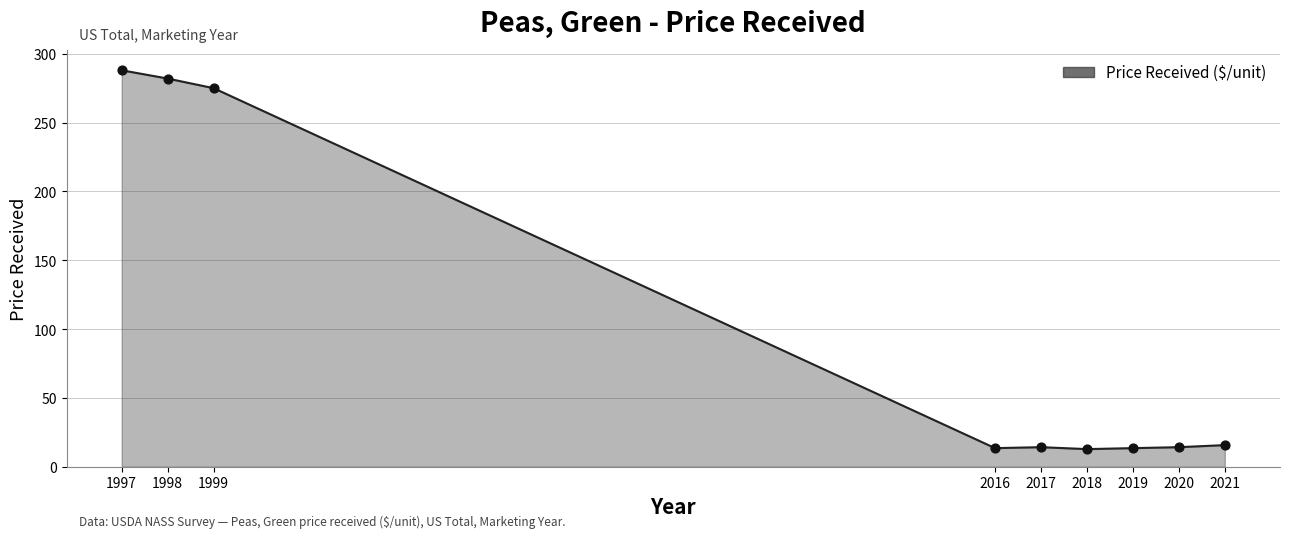

What is the change in value from 1997 to 1999?

-13.0